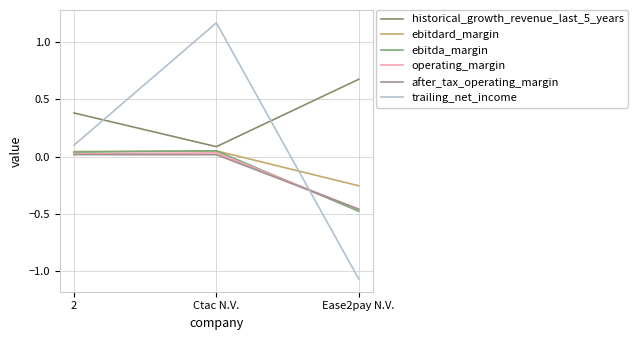

What is the difference between the highest and lowest values at Ctac N.V.?

1.2